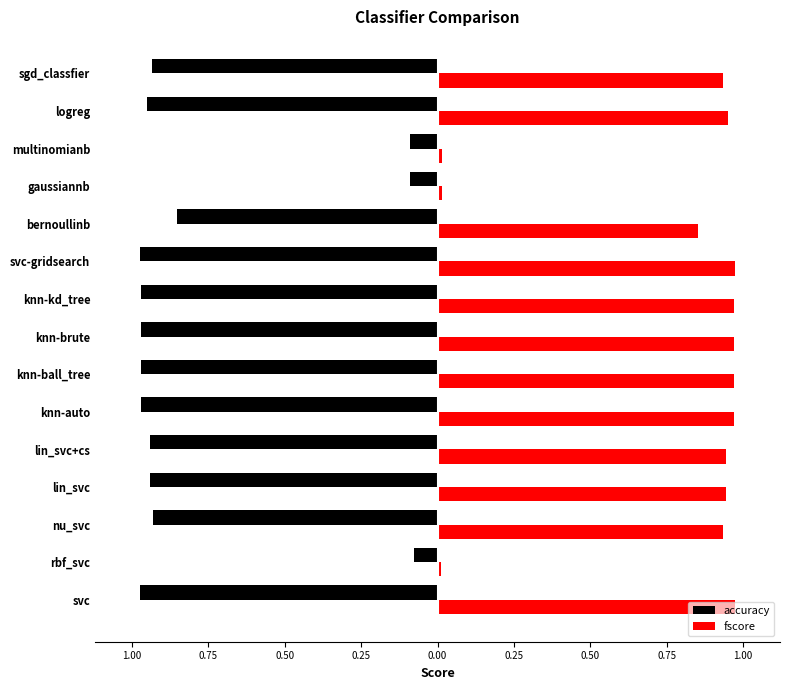

What is the maximum value shown in the chart?

1.0